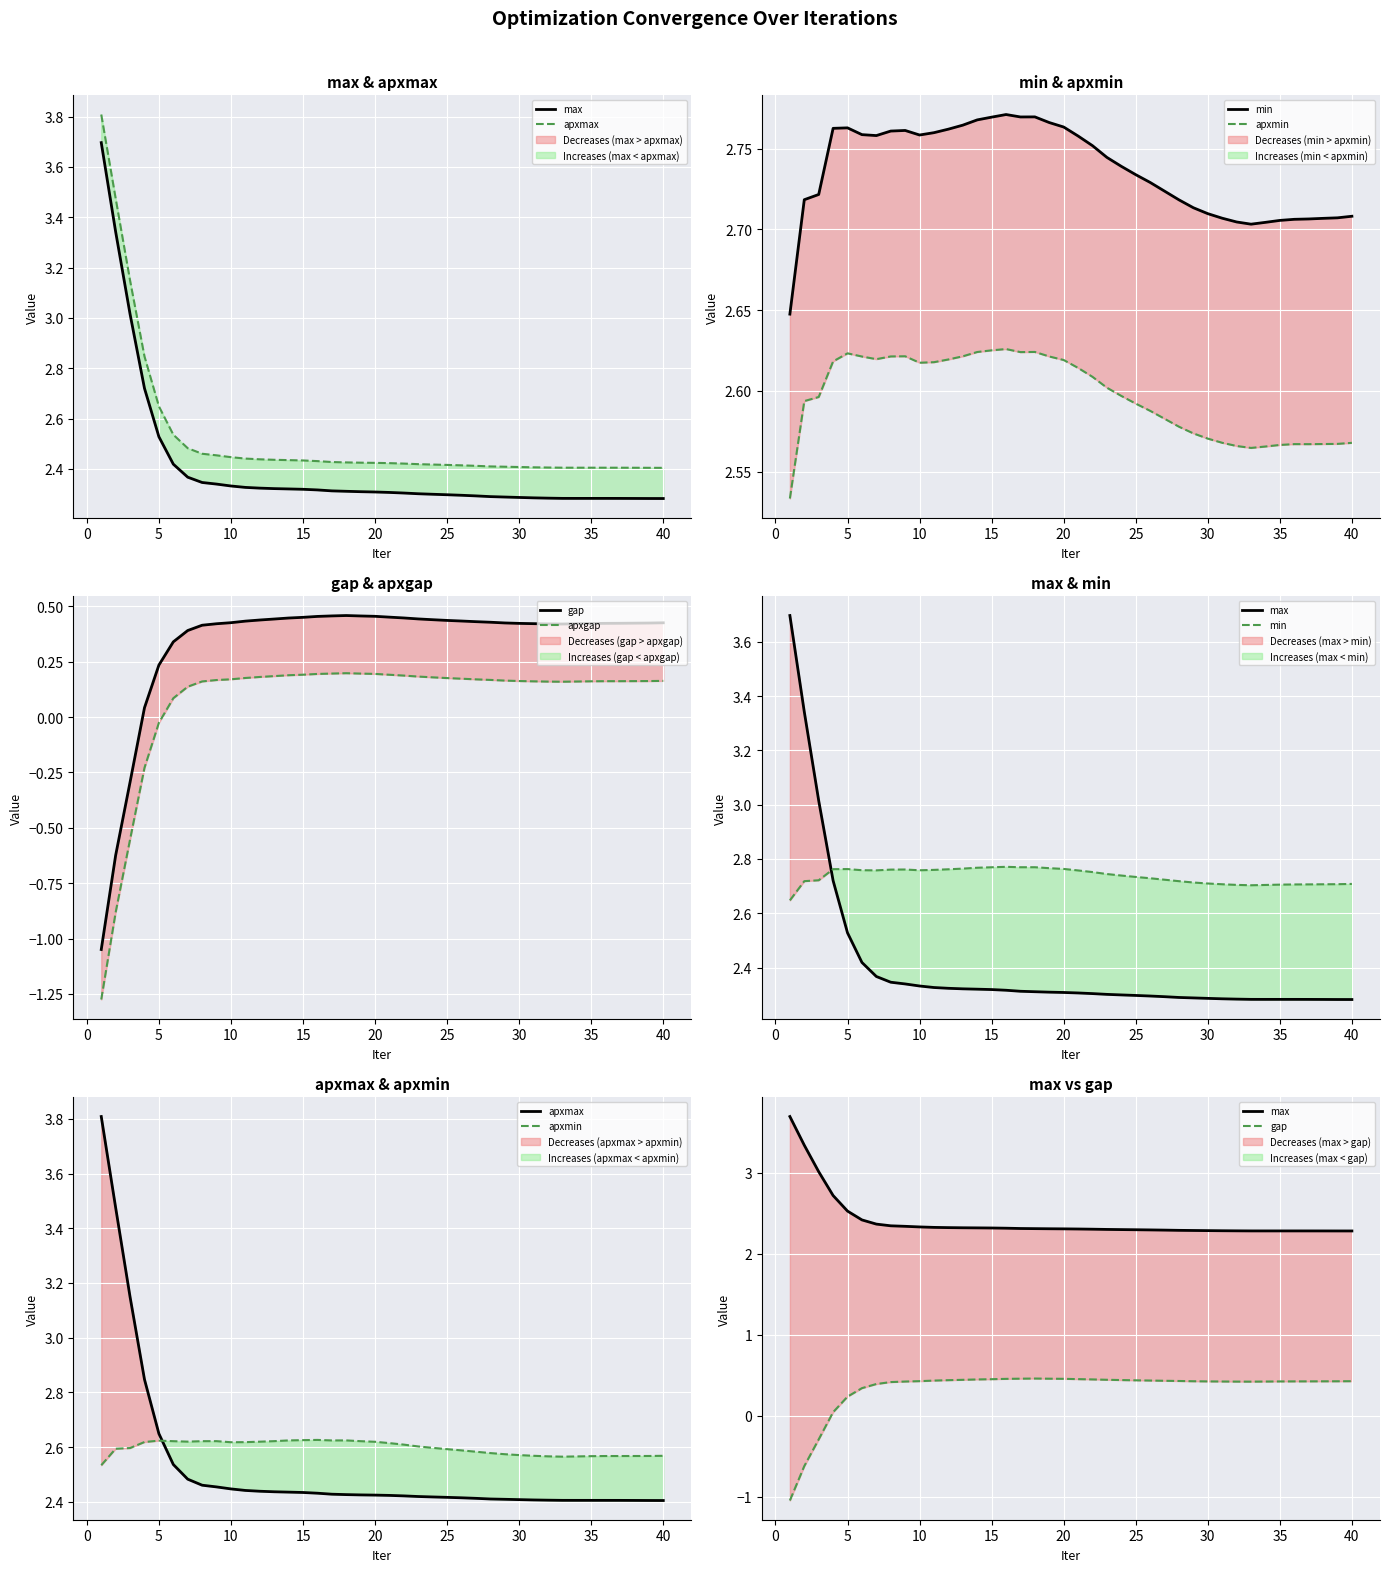

What is the value of the max point at the 14th from the left?

2.3